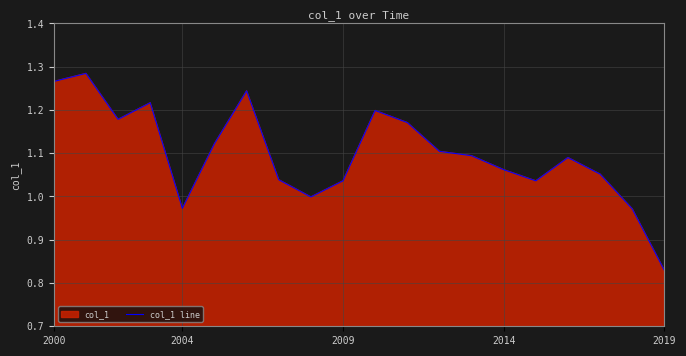

Which label corresponds to the smallest value in the chart?

2019